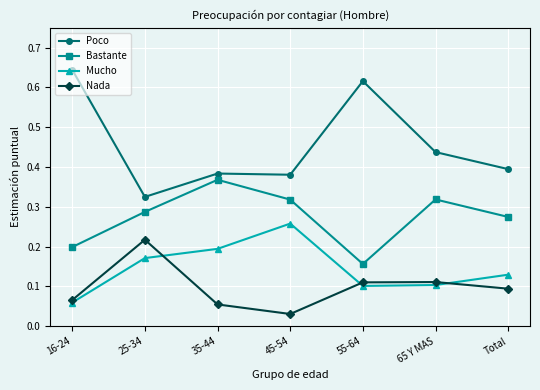

Rank the series by their maximum value, from lowest to highest.

Nada, Mucho, Bastante, Poco